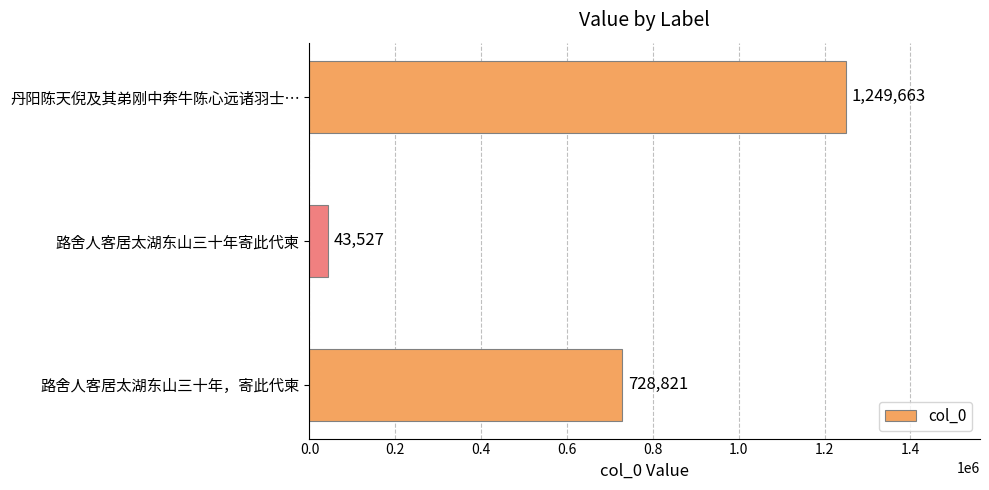

What is the smallest value displayed?

43527